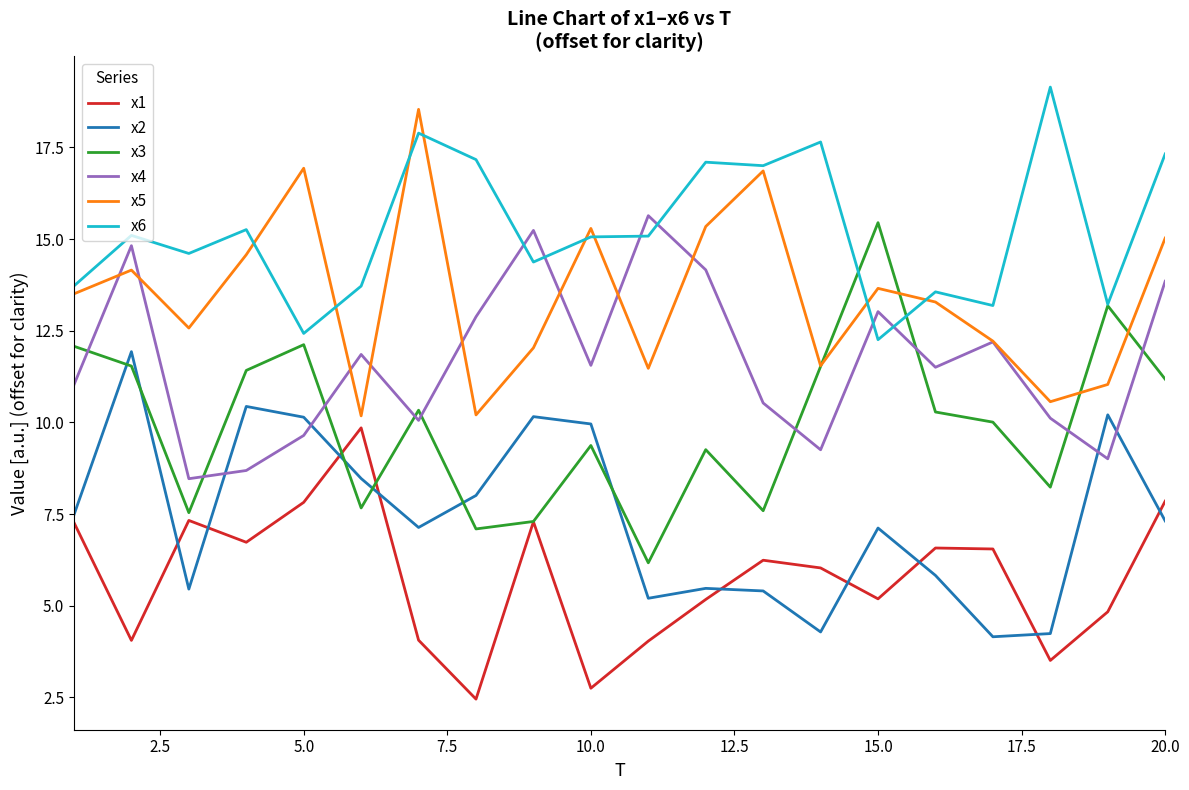

What is the sum of all x2 values?

148.4